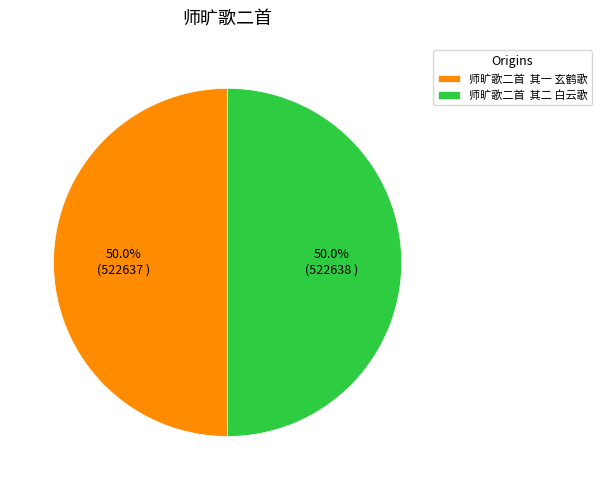

Count the number of slices in the pie.

2